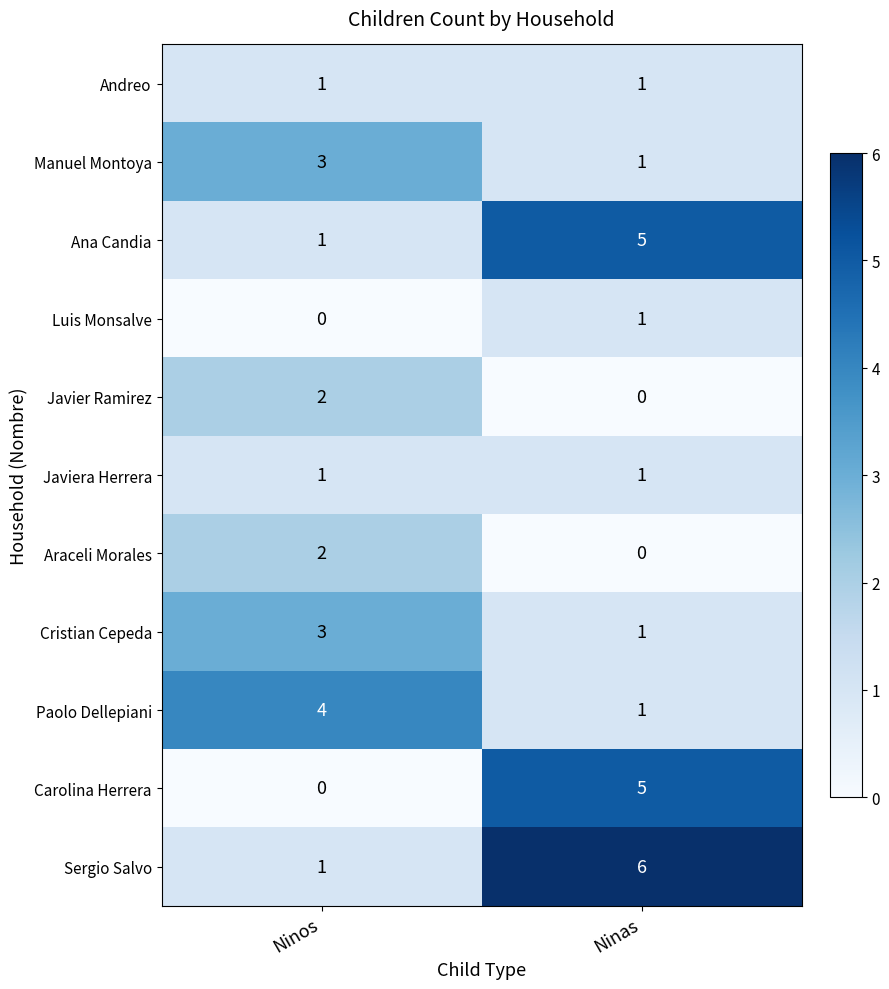

Rank the categories by Javier Ramirez value from lowest to highest.

Ninas, Ninos